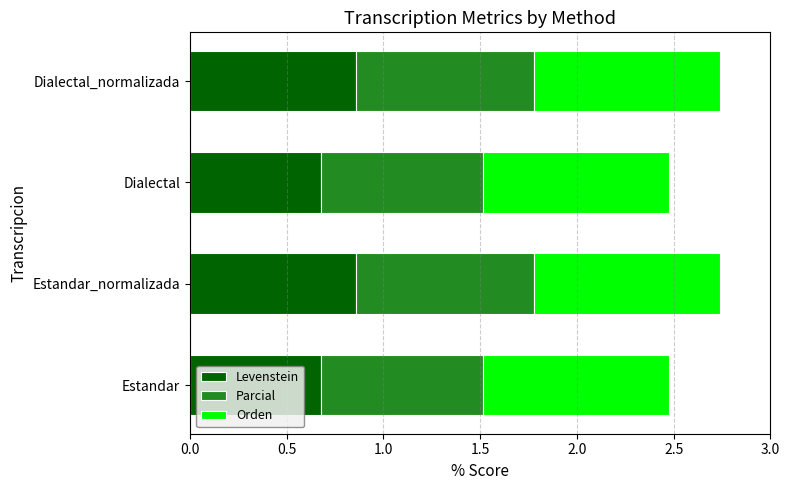

What is the total value across all series at Dialectal_normalizada?

2.7